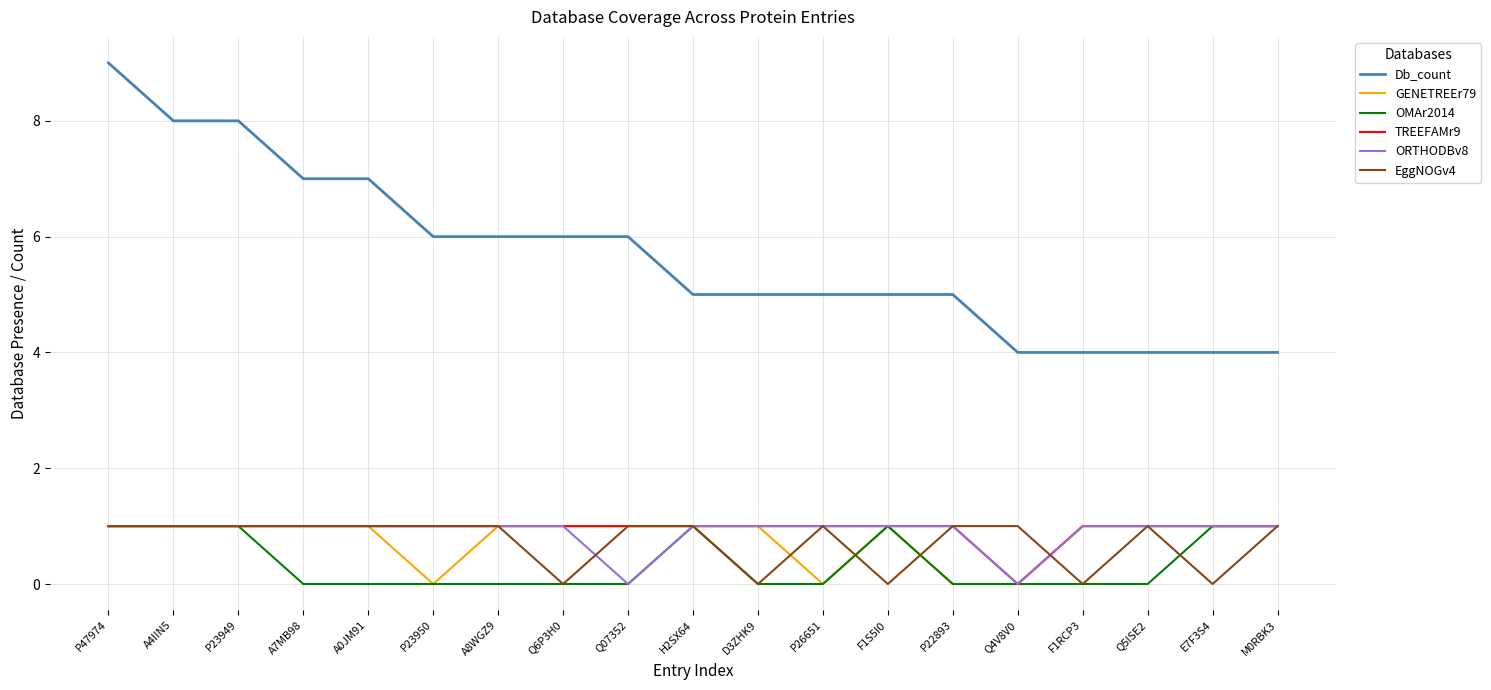

What is the average value of the TREEFAMr9 series?

1